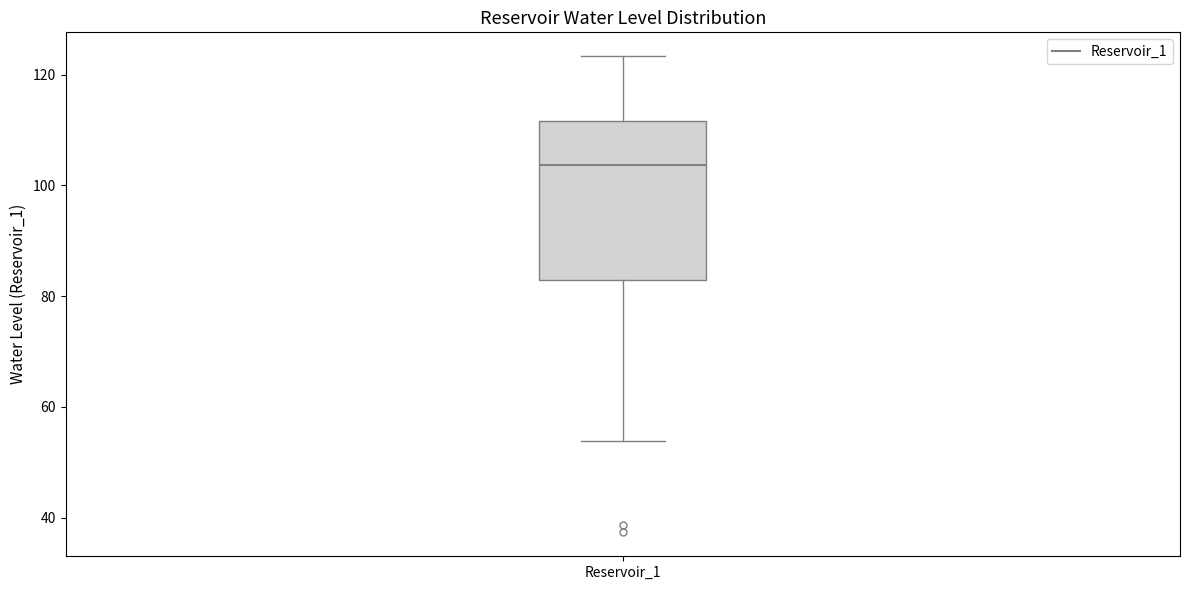

Where does the median line of the box for Reservoir_1 sit on the y-axis? The values are not printed on the chart, so give them approximately, as read against the axis.

104